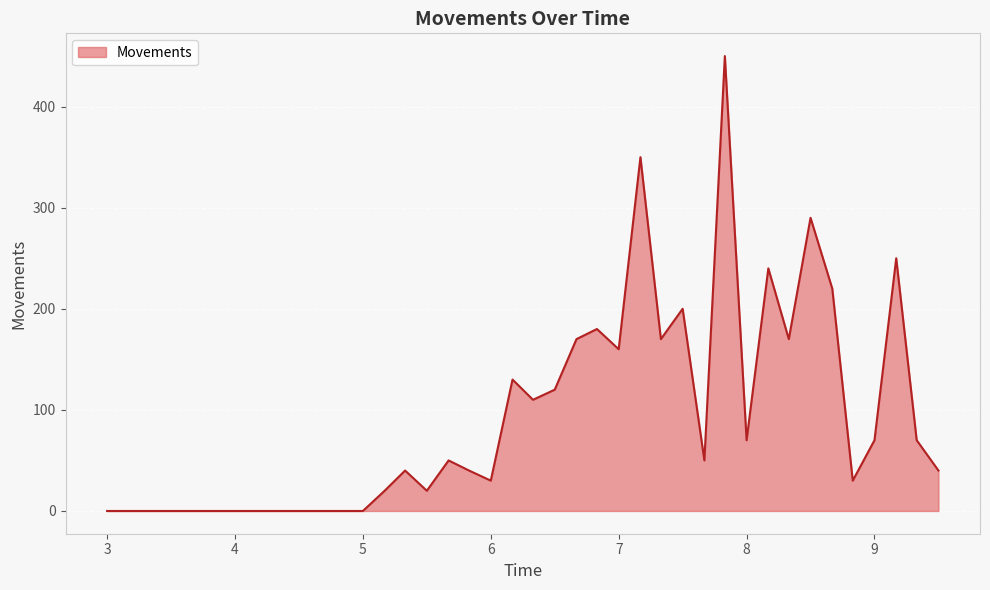

What is the greatest value displayed?

450